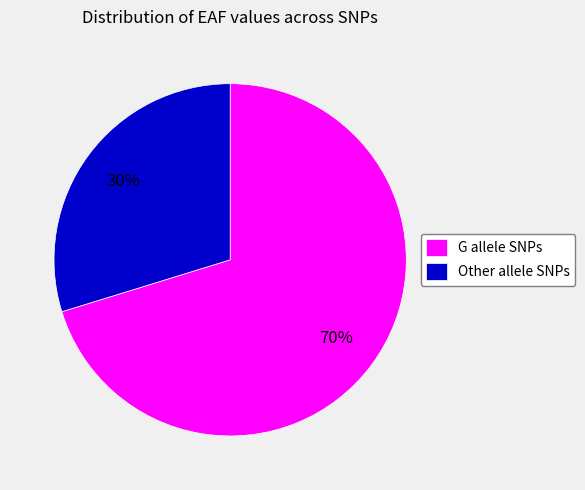

Is the sum of Other allele SNPs and G allele SNPs greater than half?

Yes